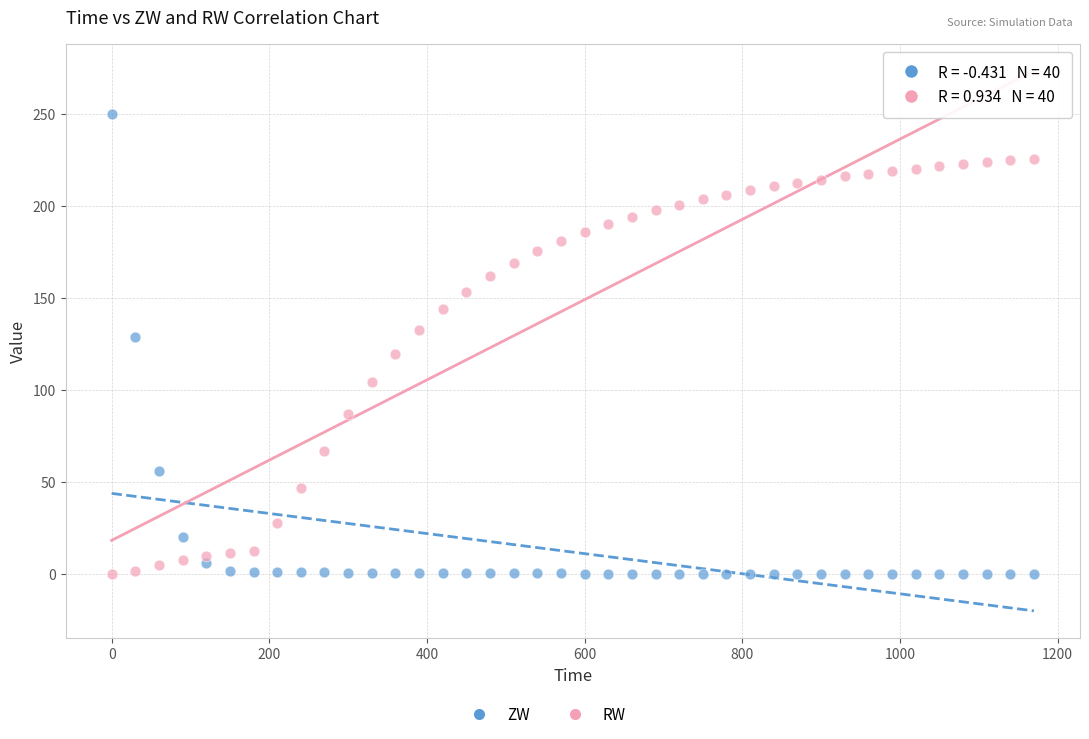

Across all data points, what is the range of Y values (max minus min)?

250.0